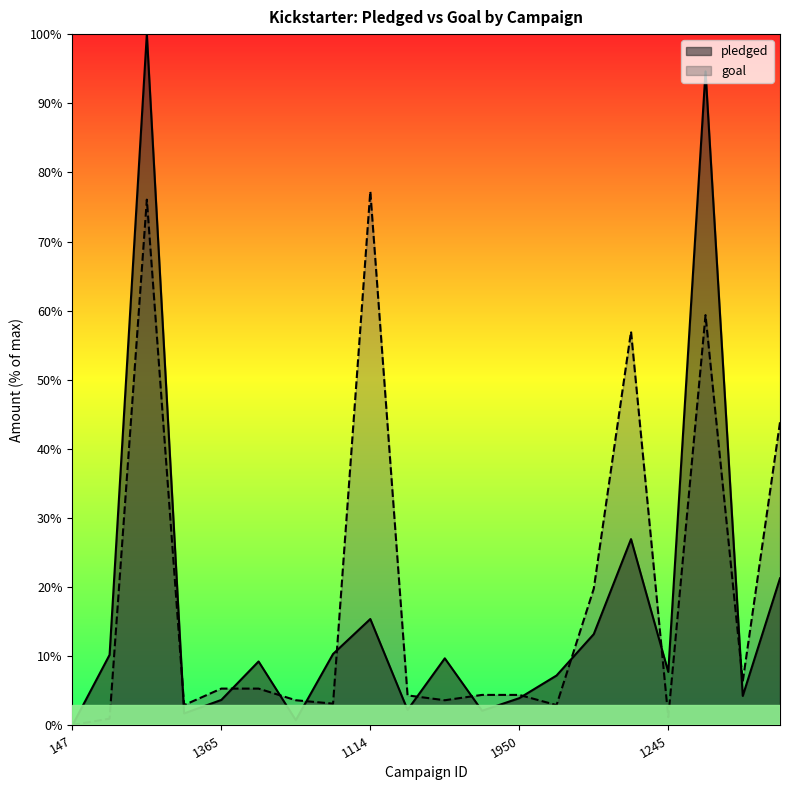

Between 2340 and 1950, which series saw the biggest shift?

pledged